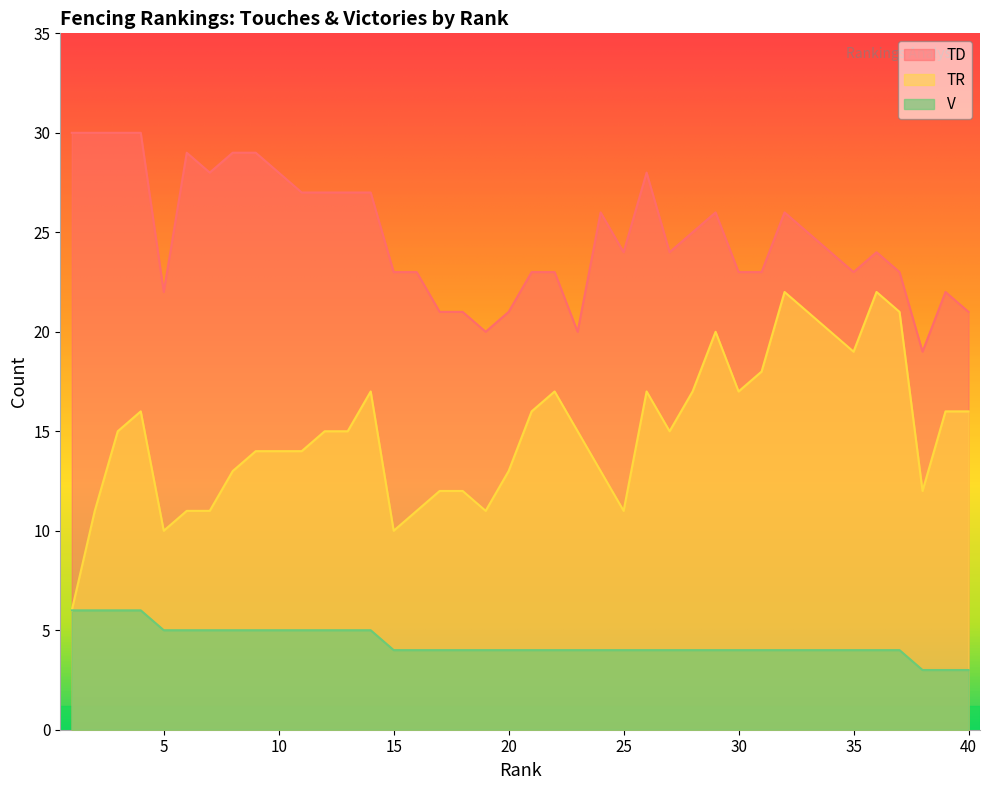

Between 31 and 32, which series saw the biggest shift?

TR